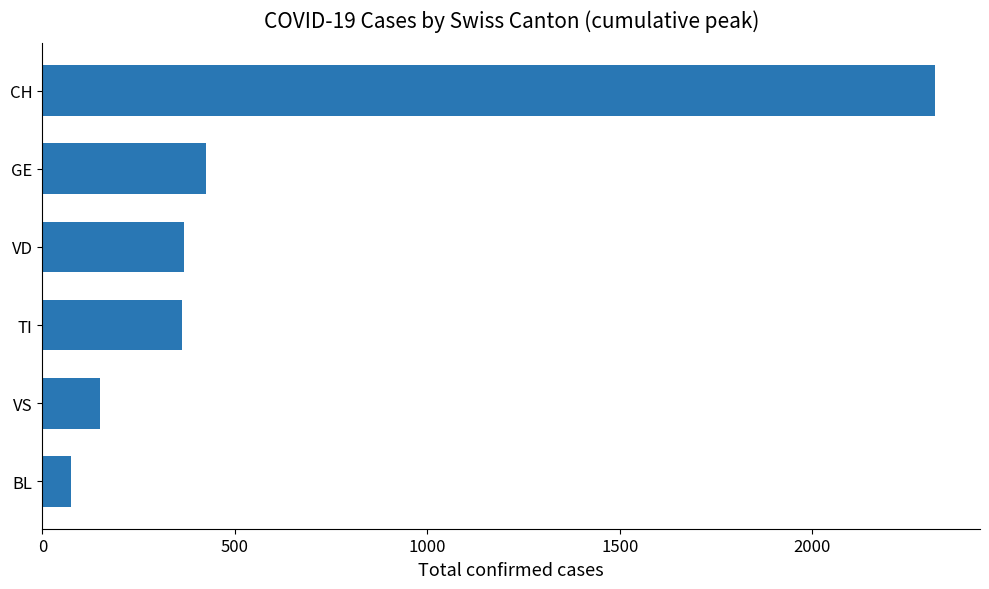

Where is the data nearest to the value 1196?

GE